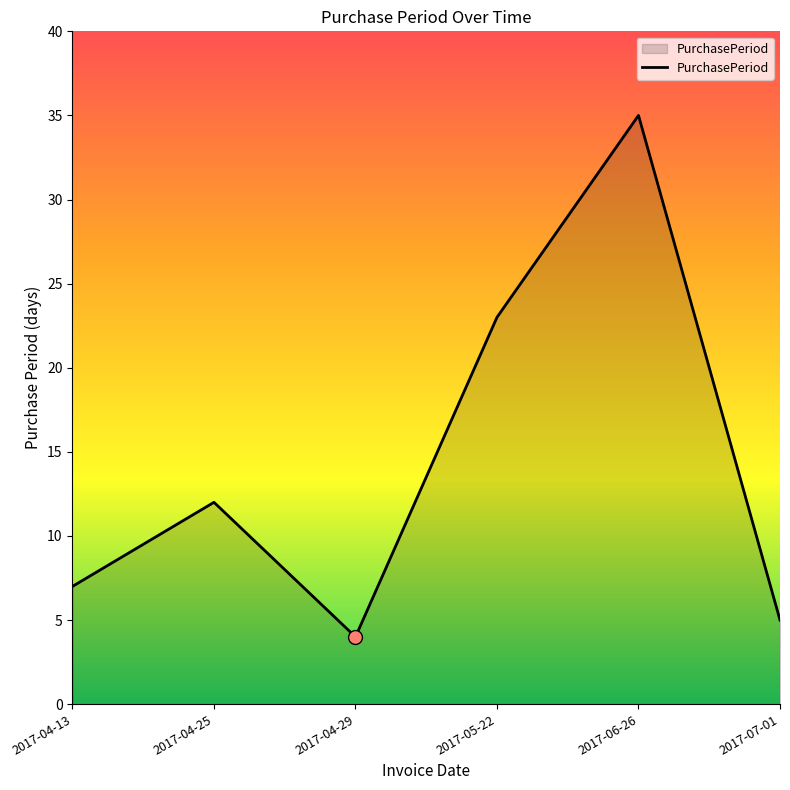

What is the change in value from 2017-04-13 to 2017-07-01?

-2